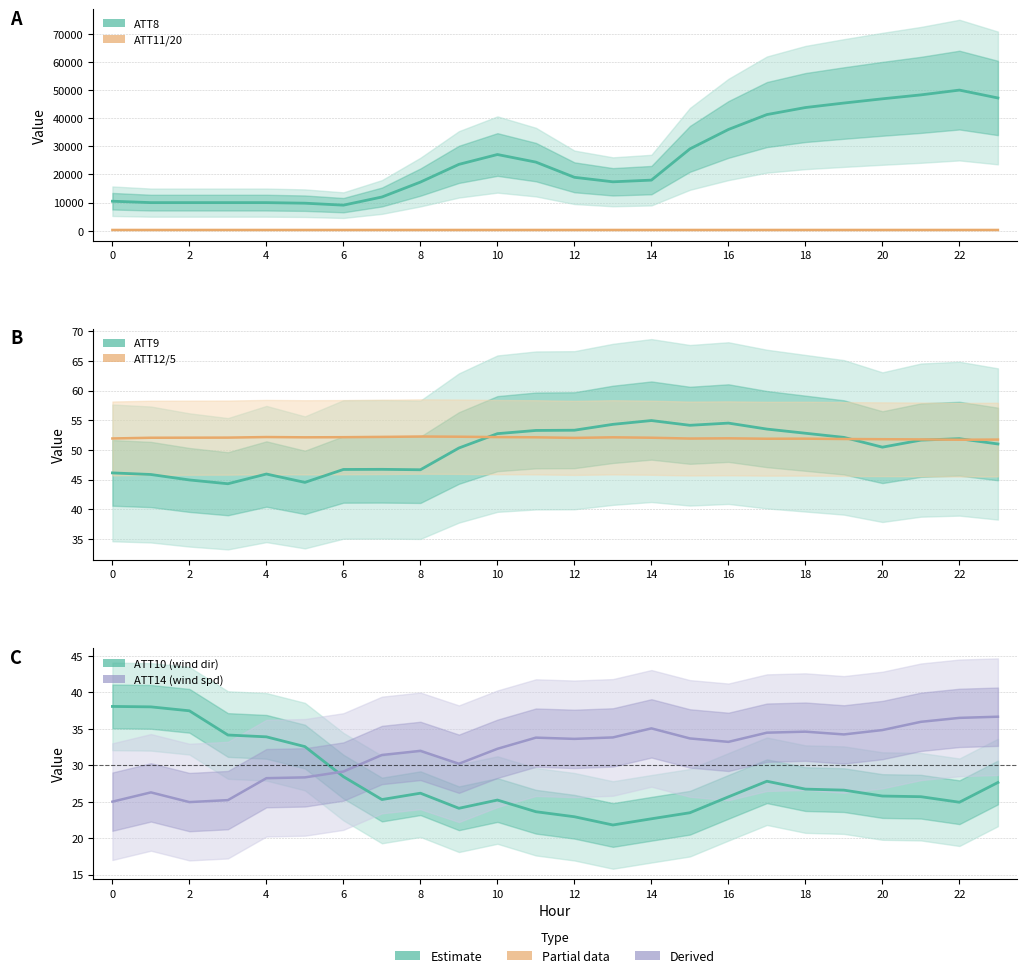

Reading left to right, extract all data points from this chart.

ATT8 (visibility m): 10500.0	10000.0	10000.0	10000.0	10000.0	9800.0	9100.0	12000.0	17300.0	23600.0	27100.0	24400.0	19000.0	17400.0	18000.0	29100.0	36000.0	41300.0	43800.0	45400.0	46900.0	48300.0	50000.0	47200.0
ATT11 / 20 (geopotential): 286.6	287.2	287.2	287.2	287.3	287.0	286.5	286.3	286.4	286.4	286.3	286.2	285.8	286.1	286.3	286.4	286.5	286.4	286.4	286.1	286.2	286.2	286.5	286.8
ATT9 (lat °N): 46.1	45.9	45.0	44.3	46.0	44.5	46.7	46.7	46.7	50.3	52.8	53.3	53.3	54.3	55.0	54.2	54.5	53.5	52.8	52.1	50.5	51.7	51.9	51.0
ATT12 / 5 (pressure hPa): 51.9	52.1	52.1	52.1	52.2	52.1	52.2	52.2	52.3	52.2	52.2	52.1	52.0	52.1	52.1	51.9	52.0	51.9	51.9	51.9	51.8	51.8	51.7	51.8
ATT10 (wind dir °): 38.1	38.0	37.5	34.2	33.9	32.6	28.4	25.3	26.2	24.1	25.2	23.6	22.9	21.8	22.7	23.5	25.7	27.8	26.7	26.6	25.8	25.7	24.9	27.6
ATT14 (wind spd m/s): 25.0	26.3	25.0	25.2	28.2	28.4	29.1	31.4	32.0	30.2	32.3	33.8	33.6	33.8	35.1	33.7	33.2	34.5	34.6	34.2	34.8	36.0	36.5	36.7